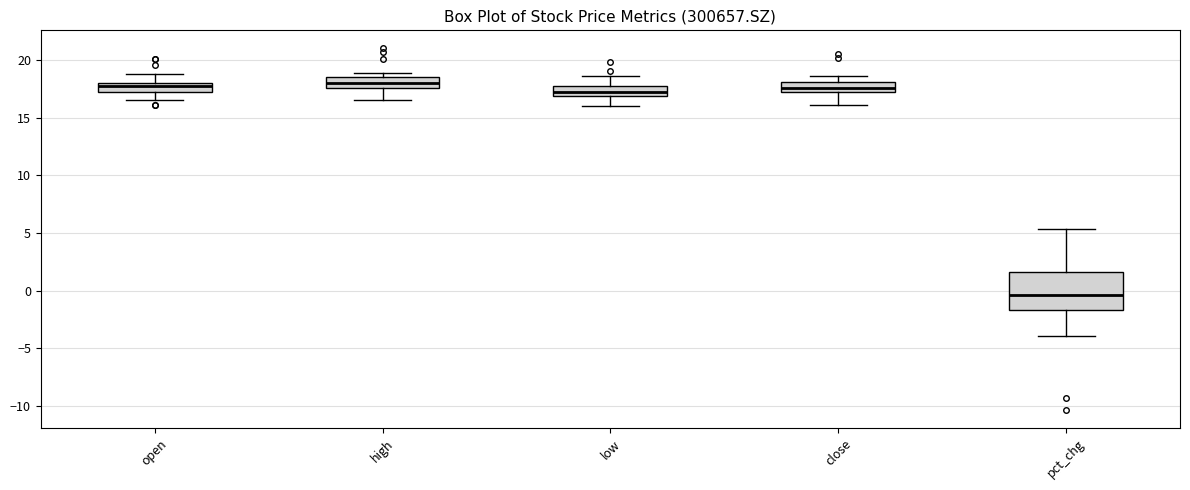

Where is the lower edge of the box for pct_chg on the y-axis? The values are not printed on the chart, so give them approximately, as read against the axis.

-1.5